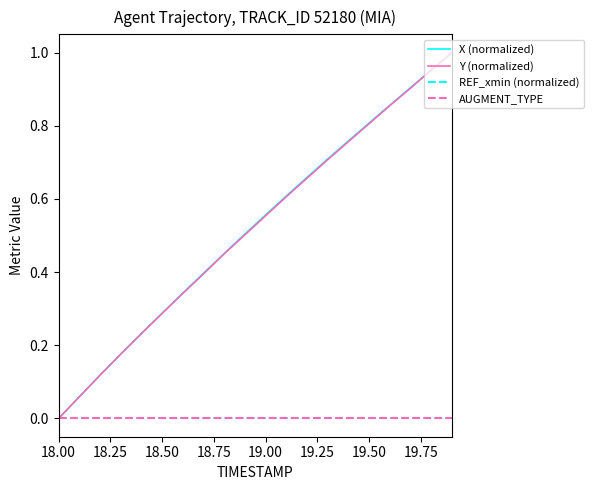

Is this an area chart (filled region under the line)?

No